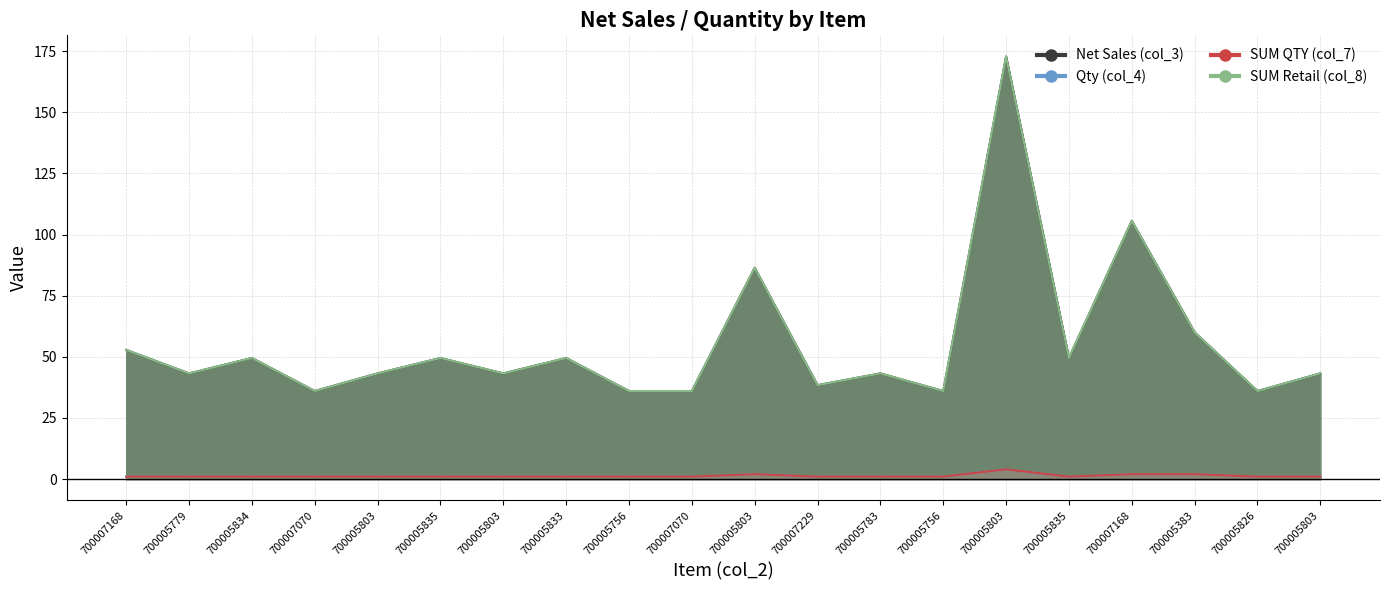

Reading left to right, extract all data points from this chart.

Net Sales (col_3): 700007168=52.8	700005779=43.2	700005834=49.5	700007070=36.0	700005803=43.2	700005835=49.5	700005803=43.2	700005833=49.5	700005756=36.0	700007070=36.0	700005803=86.4	700007229=38.4	700005783=43.2	700005756=36.0	700005803=172.8	700005835=49.5	700007168=105.6	700005383=60.0	700005826=36.0	700005803=43.2
Qty (col_4): 700007168=1.0	700005779=1.0	700005834=1.0	700007070=1.0	700005803=1.0	700005835=1.0	700005803=1.0	700005833=1.0	700005756=1.0	700007070=1.0	700005803=2.0	700007229=1.0	700005783=1.0	700005756=1.0	700005803=4.0	700005835=1.0	700007168=2.0	700005383=2.0	700005826=1.0	700005803=1.0
SUM QTY (col_7): 700007168=1.0	700005779=1.0	700005834=1.0	700007070=1.0	700005803=1.0	700005835=1.0	700005803=1.0	700005833=1.0	700005756=1.0	700007070=1.0	700005803=2.0	700007229=1.0	700005783=1.0	700005756=1.0	700005803=4.0	700005835=1.0	700007168=2.0	700005383=2.0	700005826=1.0	700005803=1.0
SUM Retail (col_8): 700007168=52.8	700005779=43.2	700005834=49.5	700007070=36.0	700005803=43.2	700005835=49.5	700005803=43.2	700005833=49.5	700005756=36.0	700007070=36.0	700005803=86.4	700007229=38.4	700005783=43.2	700005756=36.0	700005803=172.8	700005835=49.5	700007168=105.6	700005383=60.0	700005826=36.0	700005803=43.2